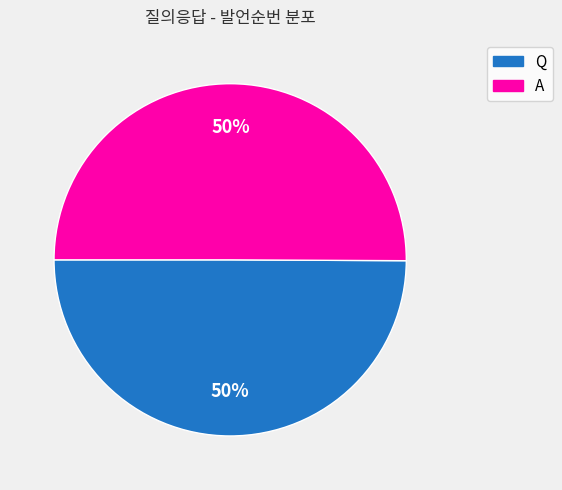

What is the ratio of the value at A to the value at Q?

1.0